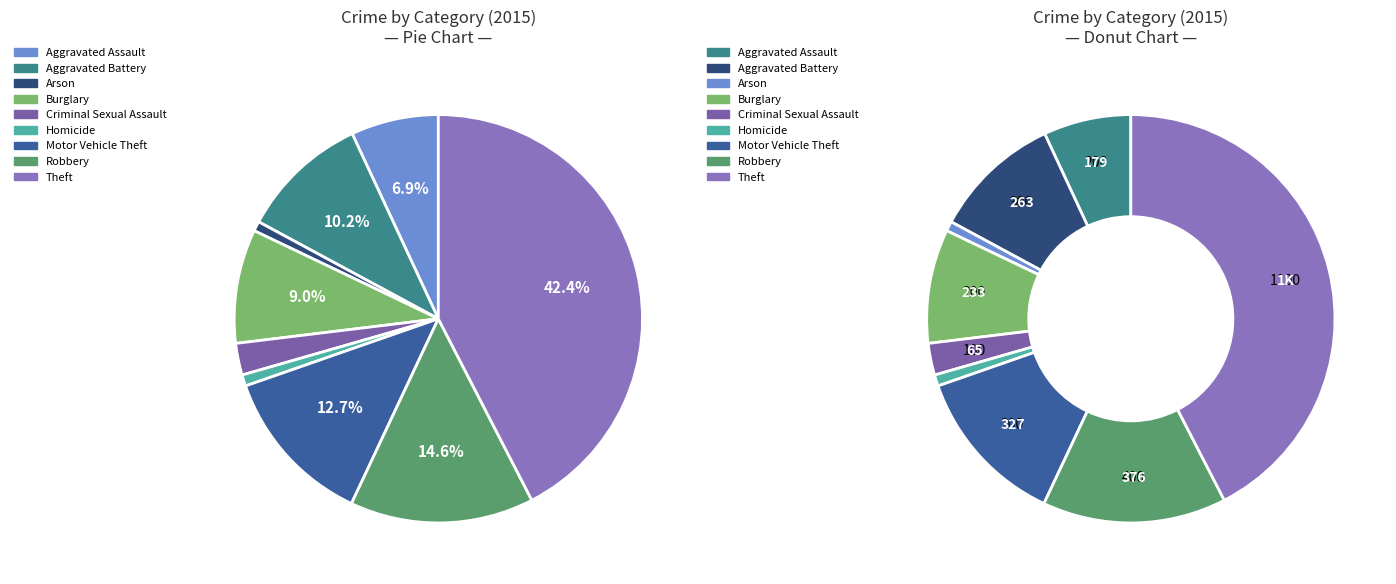

Combined, what portion of the pie is Aggravated Battery and Burglary?

19.2%